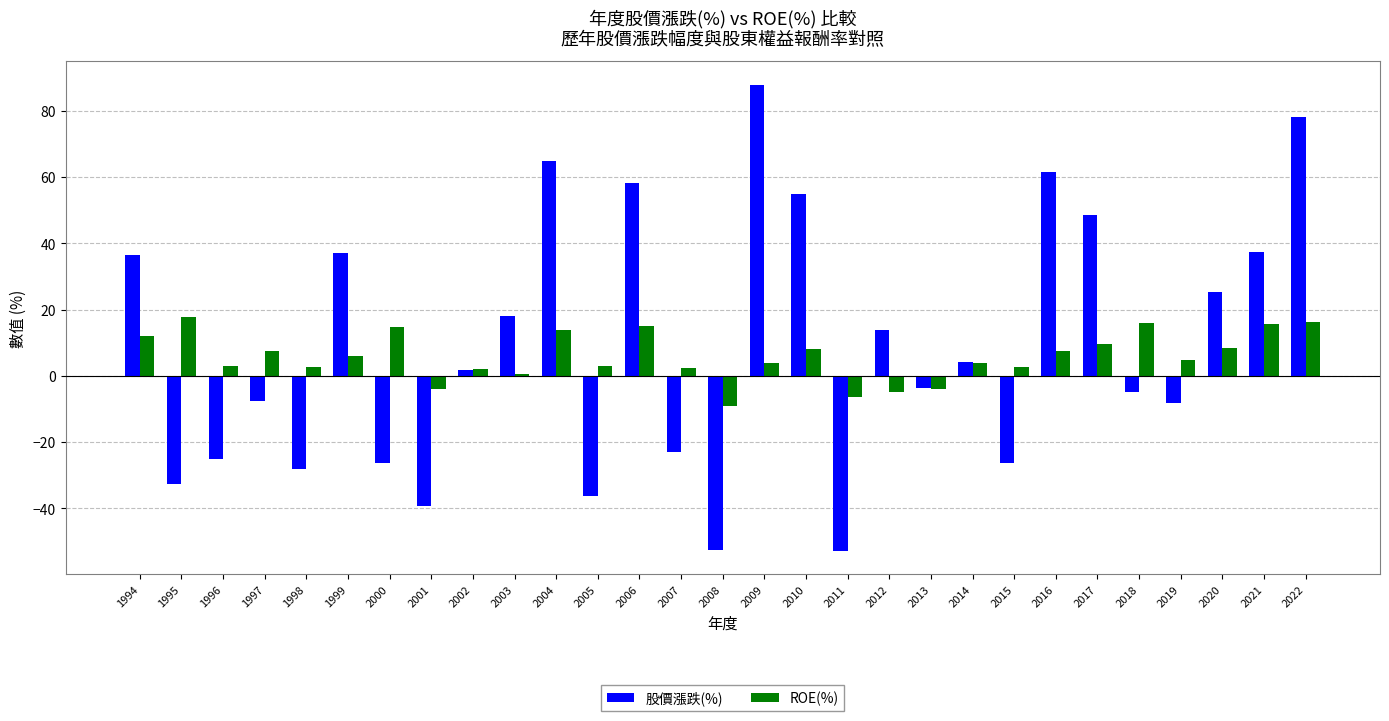

Rank the series by their maximum value, from lowest to highest.

ROE(%), 股價漲跌(%)